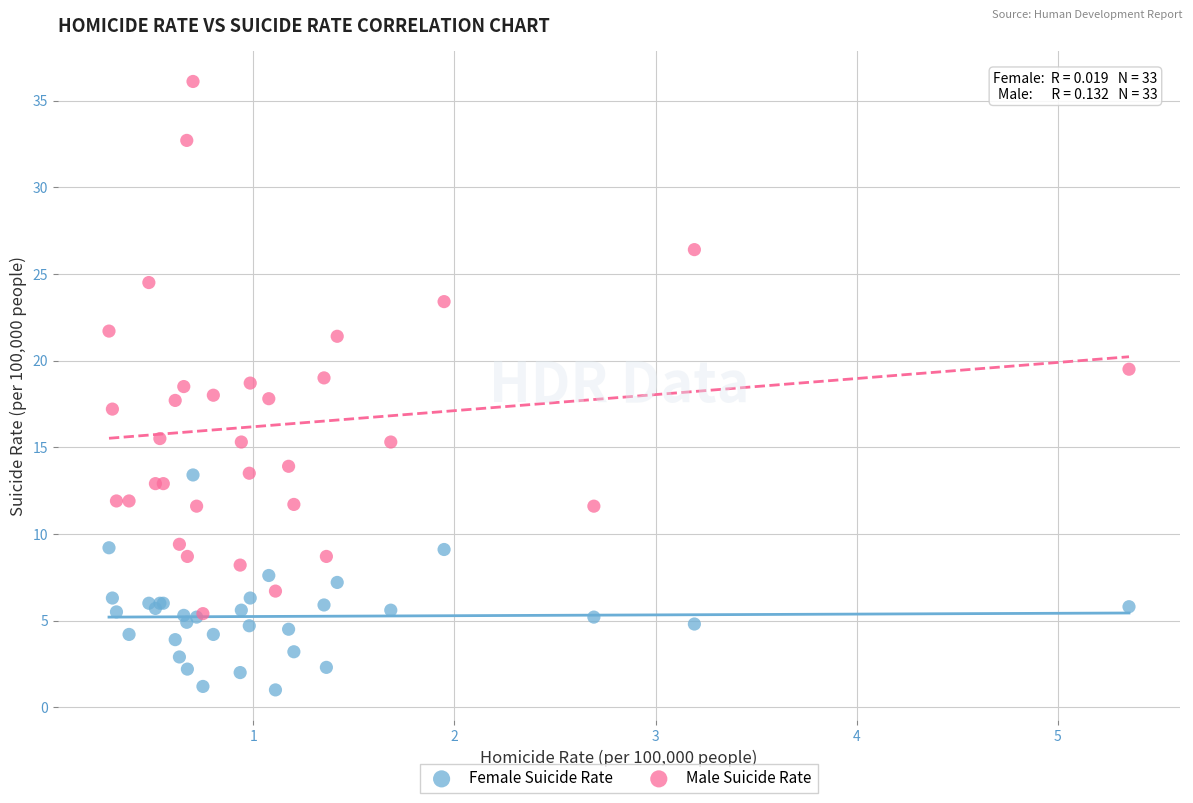

In the Male Suicide Rate series, what Y value is closest to 20?

19.5